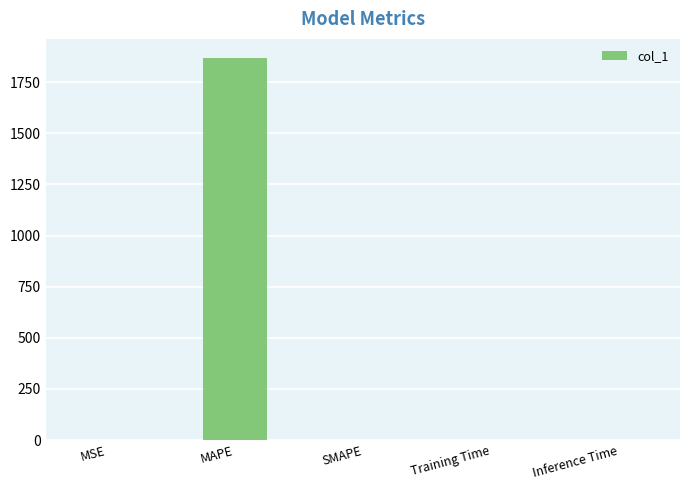

Which category has the highest value across all series?

MAPE